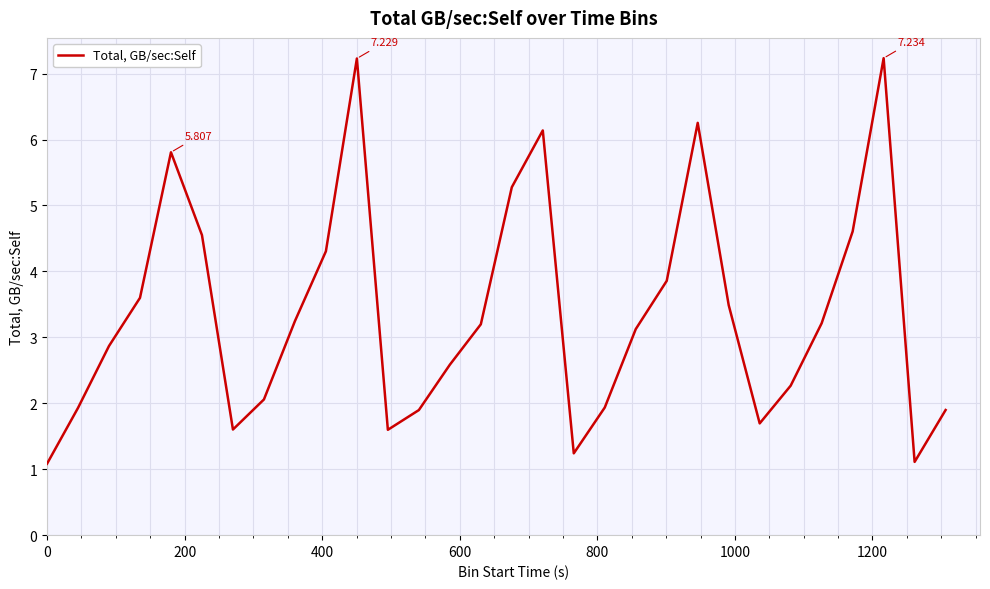

How many points are lower than both their immediate neighbors (excluding endpoints)?

5